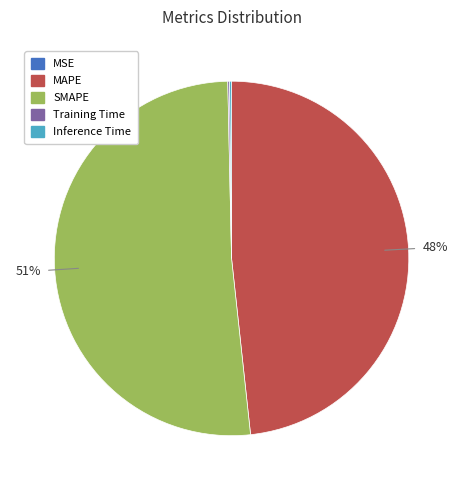

Is it true that SMAPE is 51% of the pie?

True